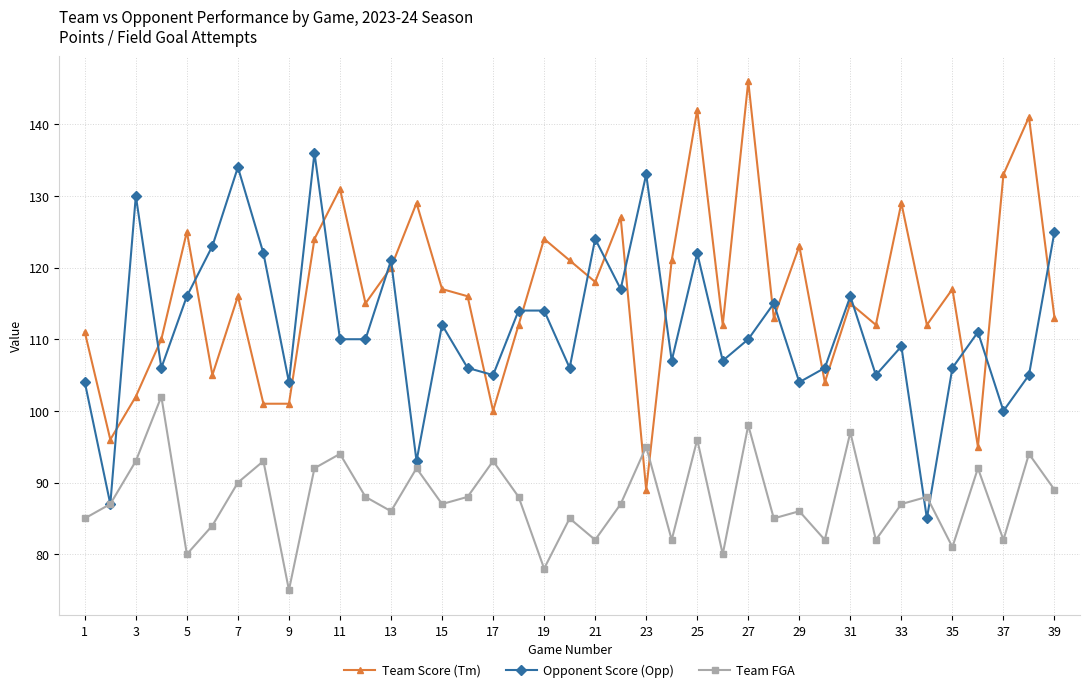

Which series has the largest range (max minus min)?

Team Score (Tm)